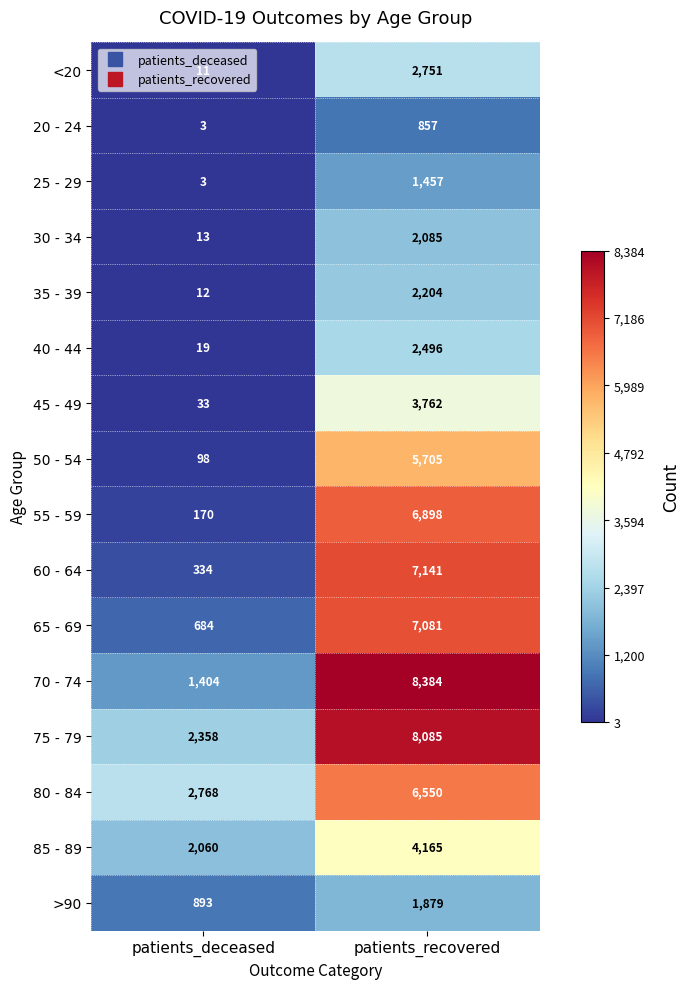

Which series has the largest total across all categories?

75 - 79